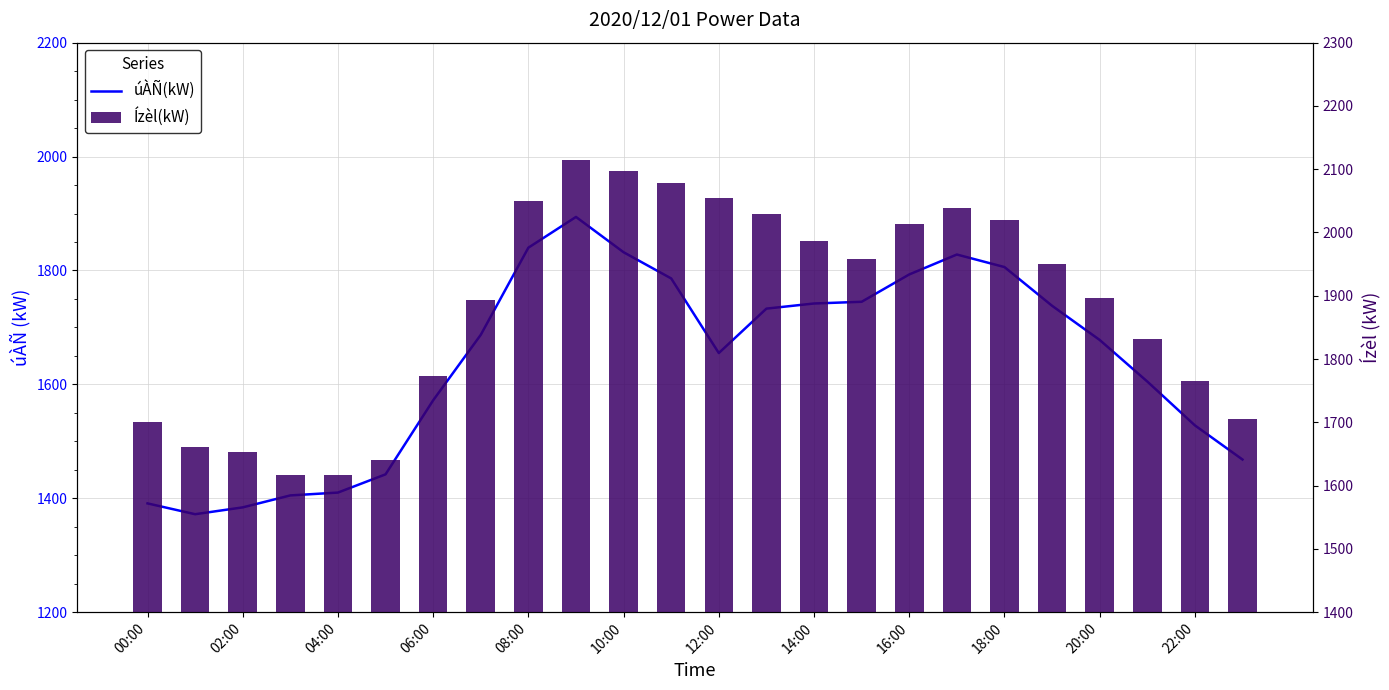

What is the label of the 8th bar from the right?

16:00